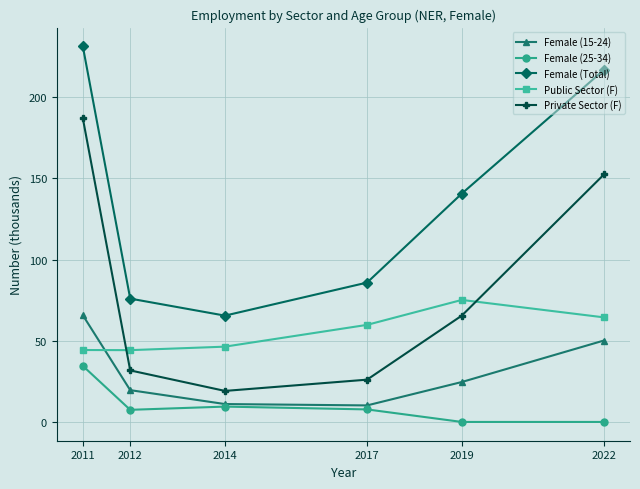

In Private Sector (F), how many points are lower than both neighbors (excluding endpoints)?

1